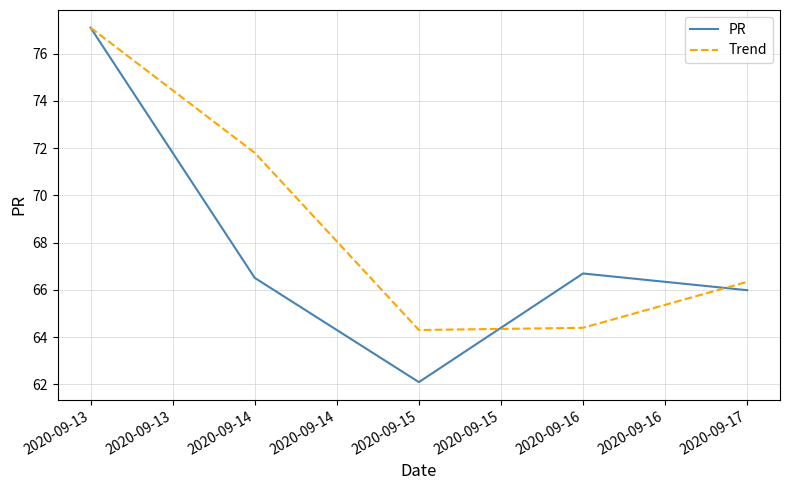

In Trend, how many points are lower than both neighbors (excluding endpoints)?

1